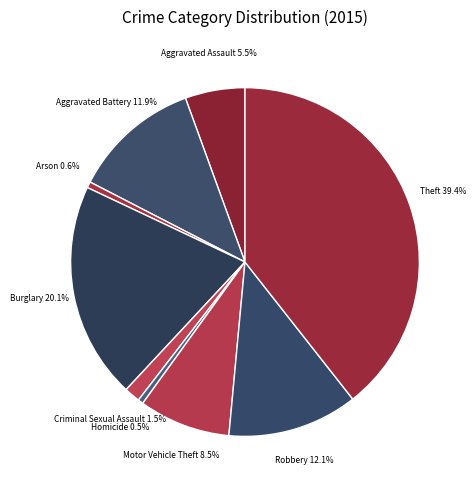

How many slices are in this pie chart?

9